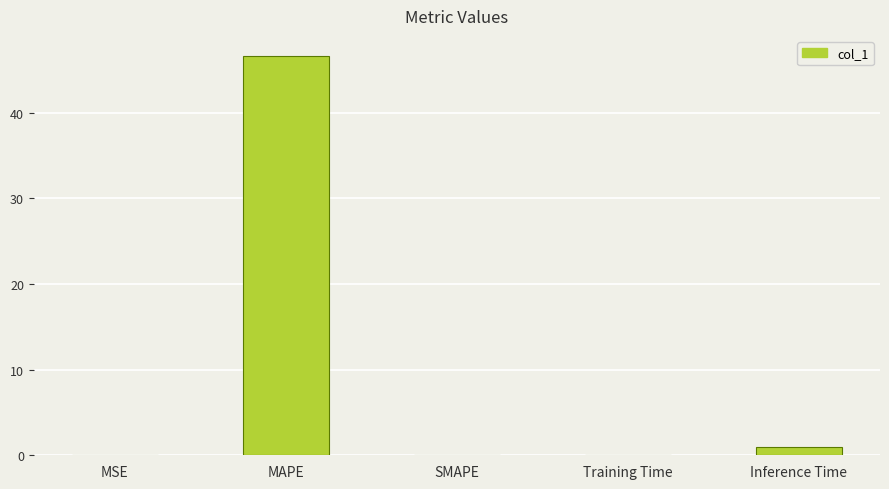

Is it true that the value at Inference Time is 0.9?

True